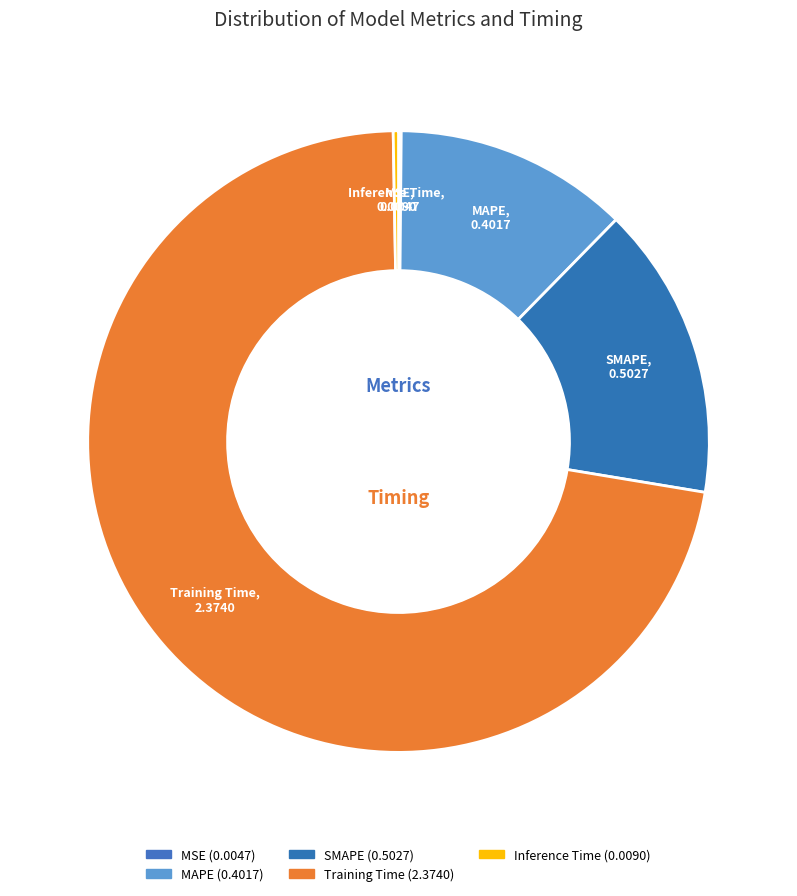

What percentage is the SMAPE slice, to the nearest percent?

15%